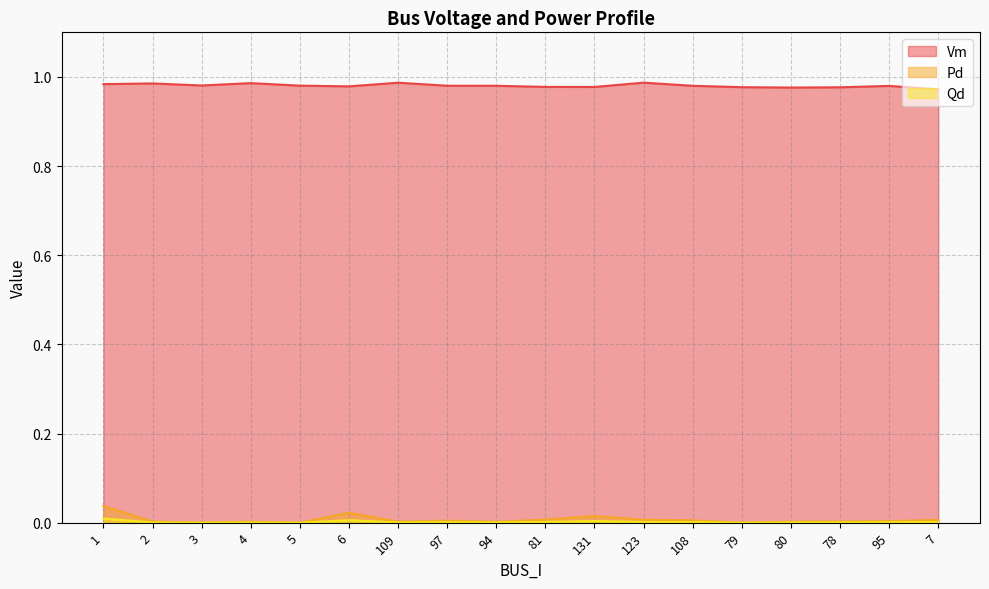

What are all the series names shown in the legend?

Vm, Pd, Qd